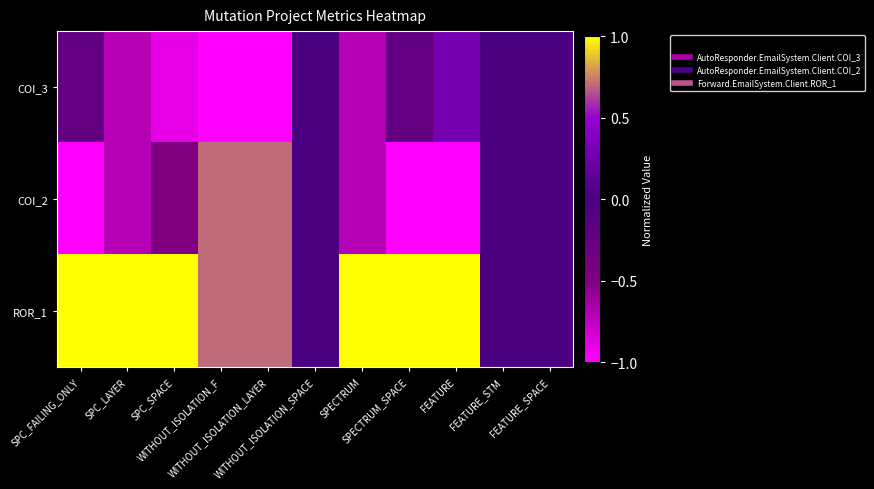

Count the number of data series in this chart.

3